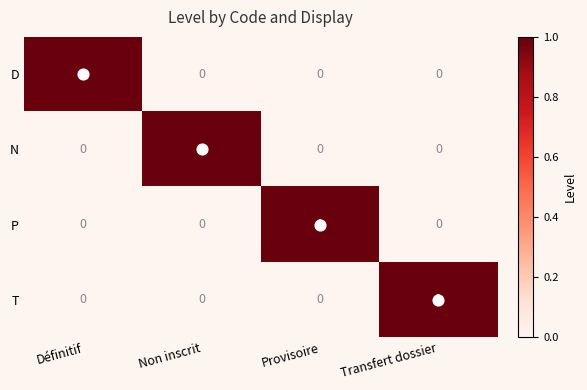

How many data points in P are above 0?

1